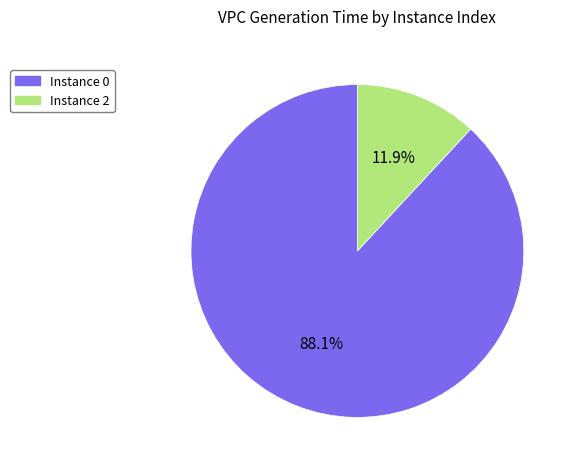

Between Instance 2 and Instance 0, which is larger?

Instance 0